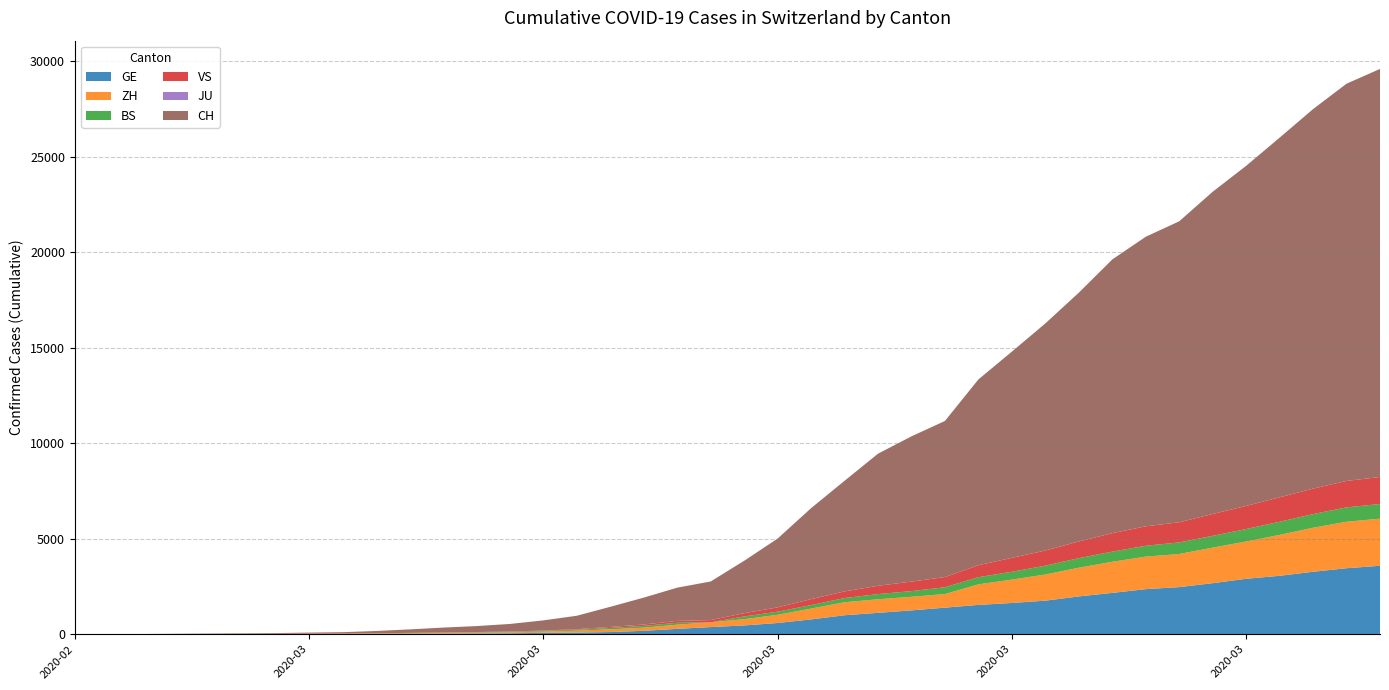

Reading left to right, what are all the values shown in this chart?

GE: 0	1	1	4	6	8	8	11	11	15	19	30	38	47	73	84	114	178	281	374	460	587	775	994	1119	1248	1391	1536	1636	1757	1979	2164	2360	2466	2673	2902	3059	3270	3456	3584
ZH: 0	0	2	2	6	7	11	14	16	24	30	35	41	50	63	102	141	164	219	251	327	430	569	680	712	712	712	1076	1224	1371	1503	1630	1704	1736	1862	1953	2142	2306	2434	2467
BS: 0	0	1	1	1	1	1	3	3	8	15	21	24	28	33	49	73	92	100	0	143	164	181	220	270	297	356	374	410	462	501	530	569	605	617	653	687	714	754	767
VS: 0	0	0	1	1	2	3	3	4	5	6	7	12	17	22	30	53	76	98	115	172	225	312	349	436	498	535	628	728	793	874	968	1017	1055	1144	1211	1282	1334	1383	1416
JU: 0	0	0	0	0	0	0	0	0	0	0	0	0	0	0	0	0	0	0	0	0	0	0	0	0	0	0	0	0	0	0	0	0	0	0	0	0	0	0	0
CH: 1	2	6	13	20	27	37	54	73	117	182	254	311	395	533	702	1054	1406	1740	2022	2743	3602	4764	5791	6917	7607	8174	9729	10800	11892	13028	14332	15164	15761	16874	17808	18832	19874	20802	21368